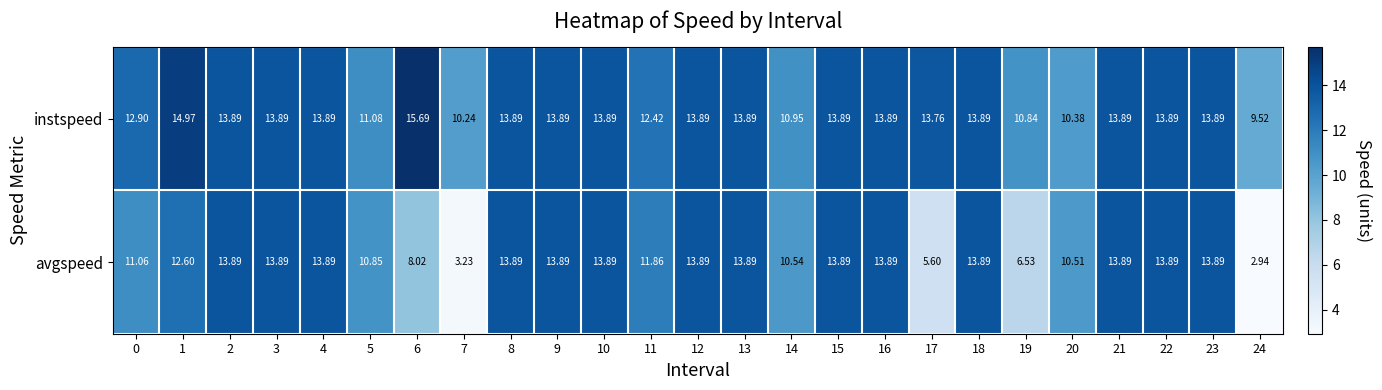

At how many categories does at least one series exceed 6?

25